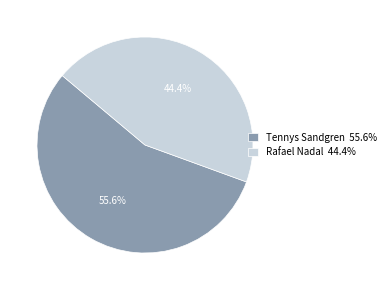

To the nearest percent, what is the average slice percentage?

50%